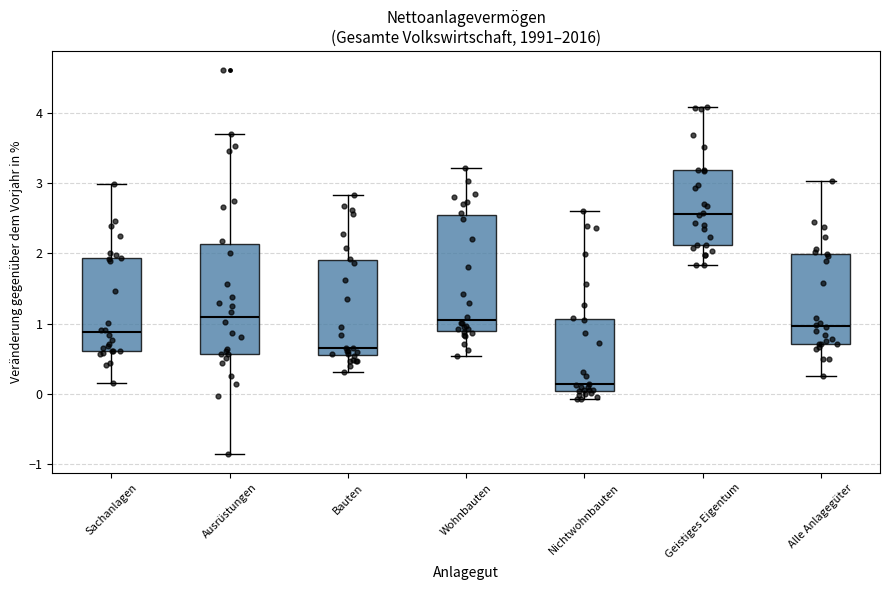

Reading left to right, transcribe this box plot: for each box, give where its median line is, the range the box spans, and where its two whiskers end, as read against the y-axis. The values are not printed on the chart, so give them approximately, as read against the axis.

Sachanlagen: median 0.9, box 0.6 to 1.9, whiskers 0.2 to 3.0
Ausrüstungen: median 1.1, box 0.6 to 2.1, whiskers -0.8 to 3.7
Bauten: median 0.7, box 0.5 to 1.9, whiskers 0.3 to 2.8
Wohnbauten: median 1.1, box 0.9 to 2.6, whiskers 0.5 to 3.2
Nichtwohnbauten: median 0.1, box 0.0 to 1.1, whiskers -0.1 to 2.6
Geistiges Eigentum: median 2.6, box 2.1 to 3.2, whiskers 1.8 to 4.1
Alle Anlagegüter: median 1.0, box 0.7 to 2.0, whiskers 0.3 to 3.0